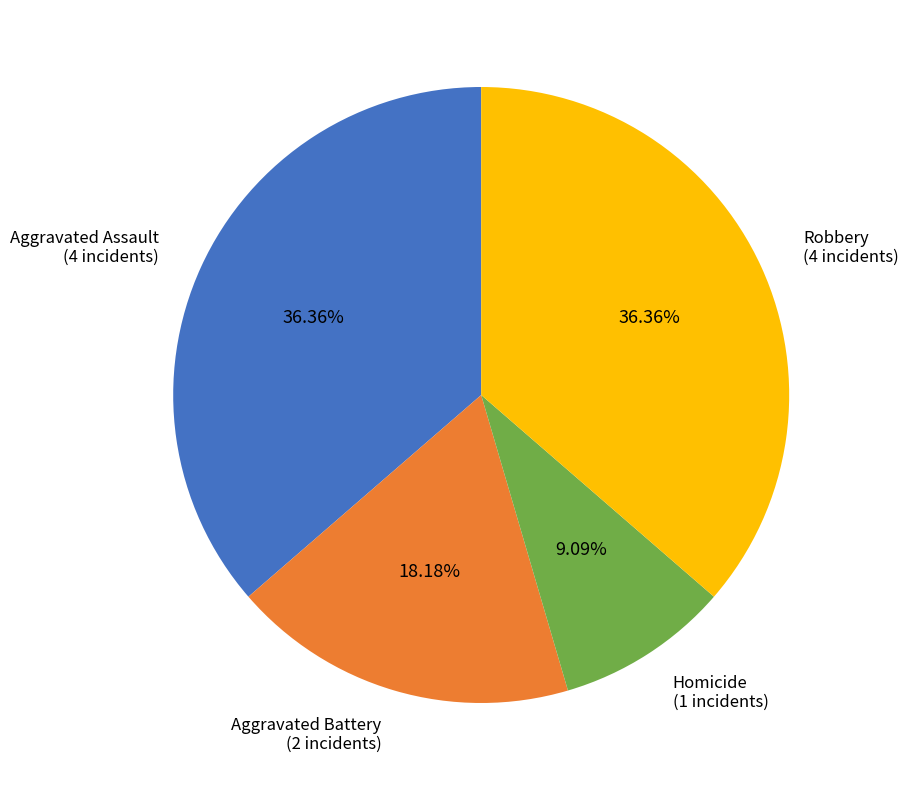

Is the sum of Robbery and Aggravated Battery greater than half?

Yes